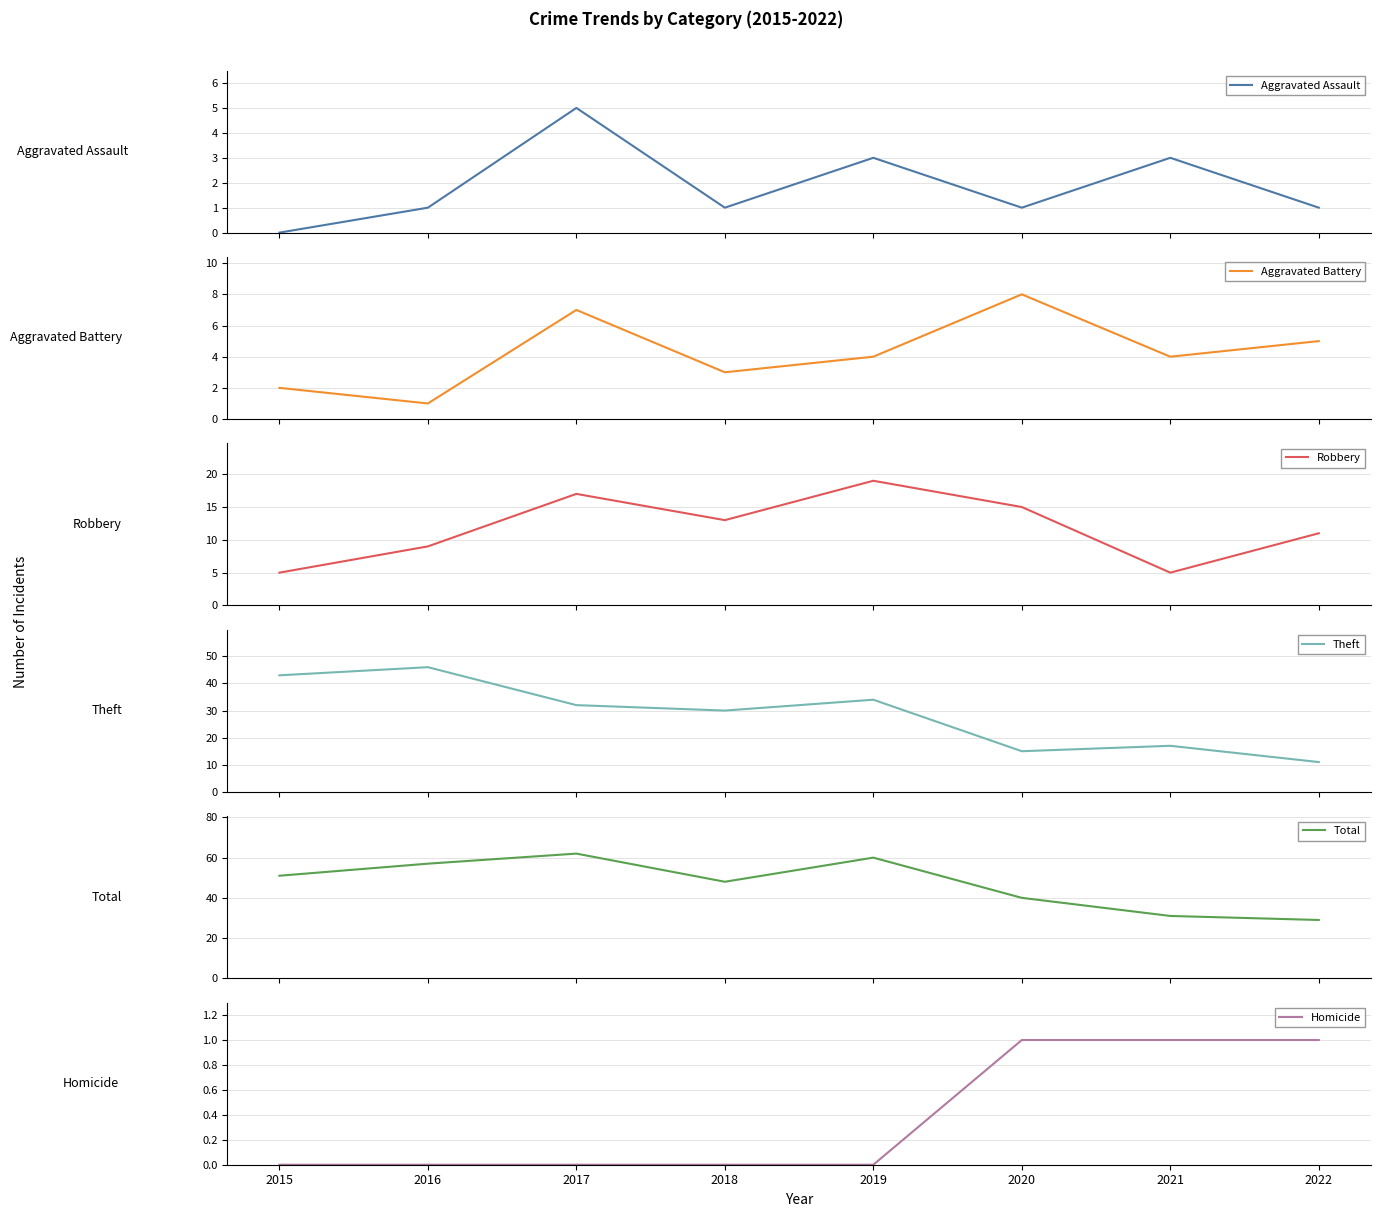

In Aggravated Battery, how many points are higher than both neighbors (excluding endpoints)?

2